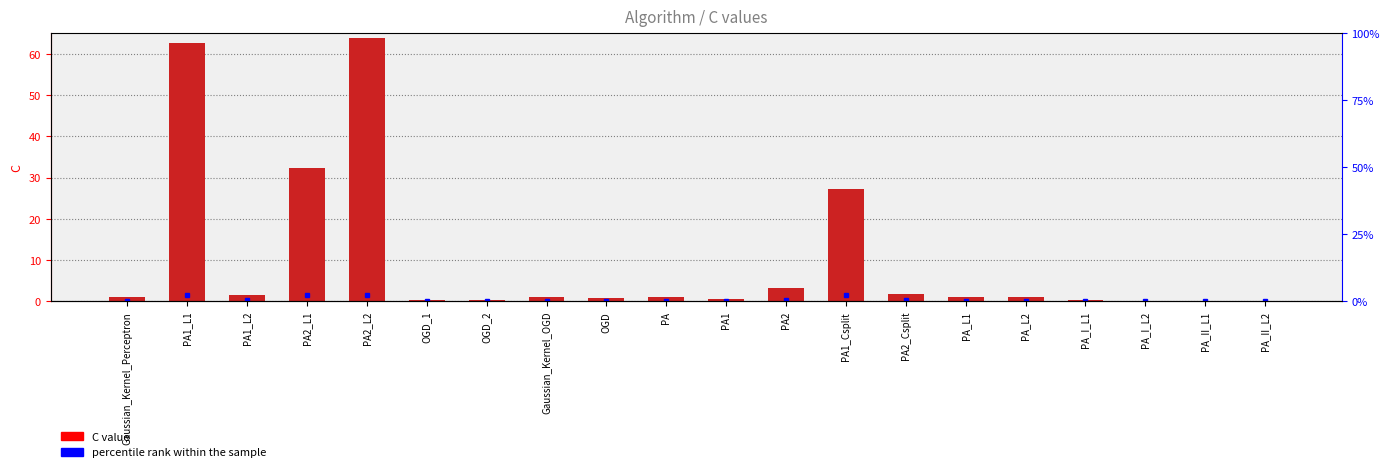

Approximately how many times larger is the value at PA1_Csplit compared to PA_L1?

27.2